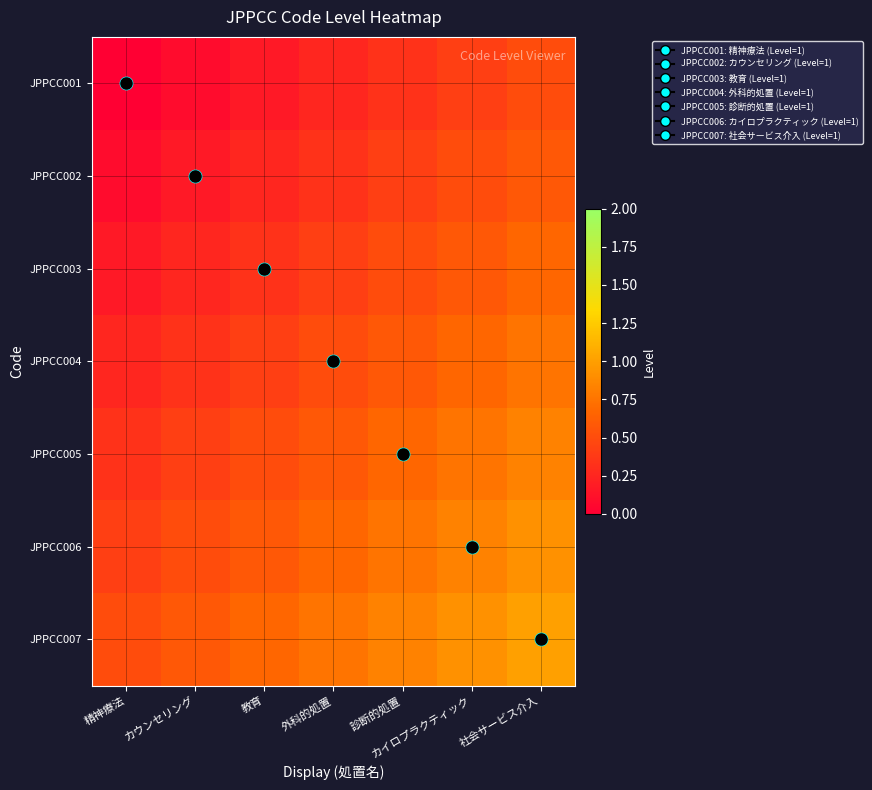

Between 教育 and 外科的処置, which series saw the biggest shift?

JPPCC003